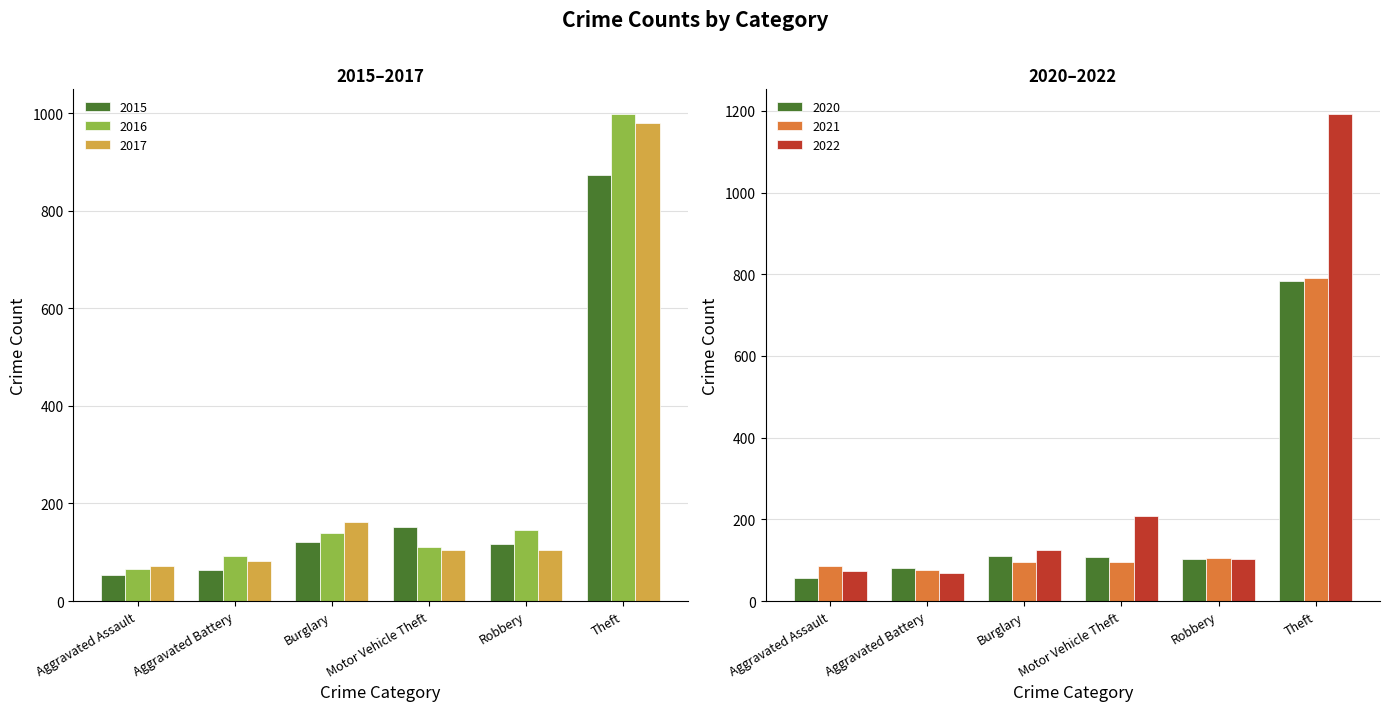

What is the difference between the second highest and second lowest values in the 2022 series?

133